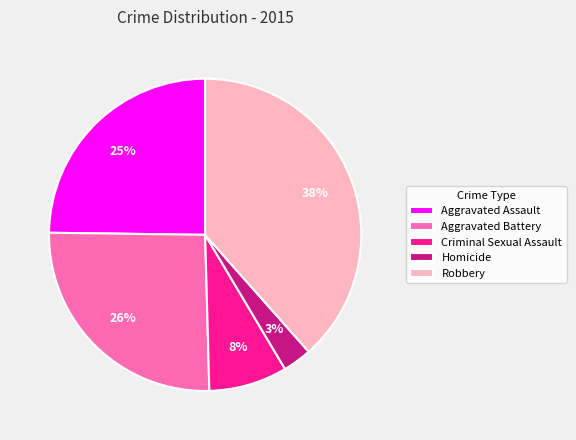

What is the ratio of the value at Criminal Sexual Assault to the value at Robbery?

0.2